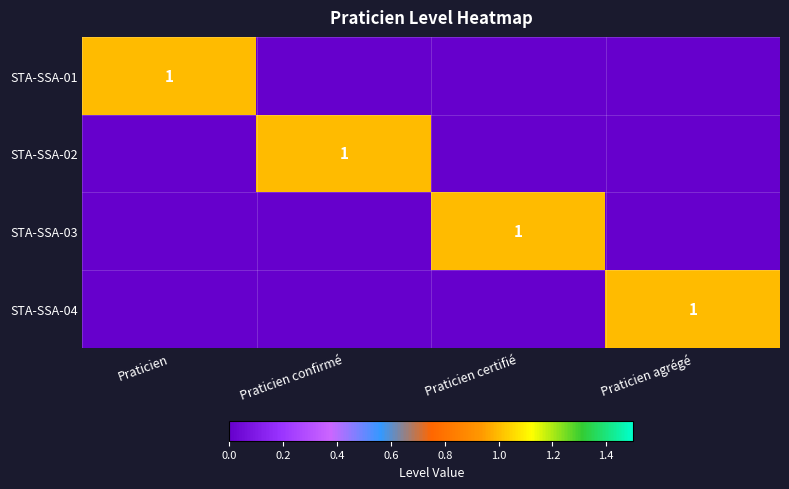

Between Praticien agrégé and Praticien, which is larger?

Praticien